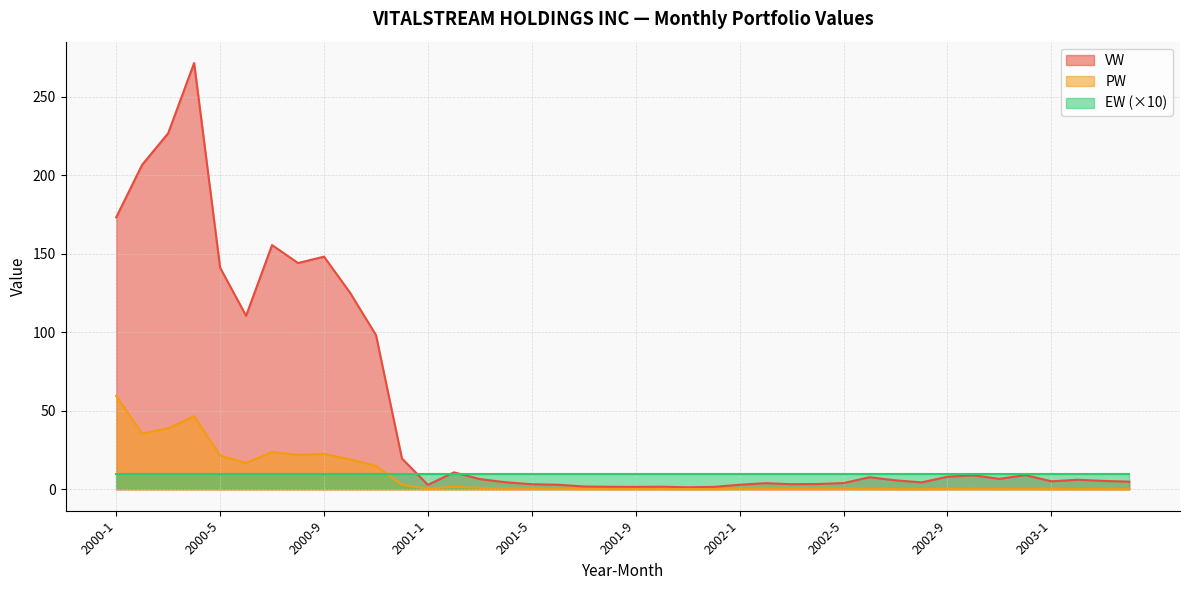

At which category is the sum across all series the highest?

2000-4